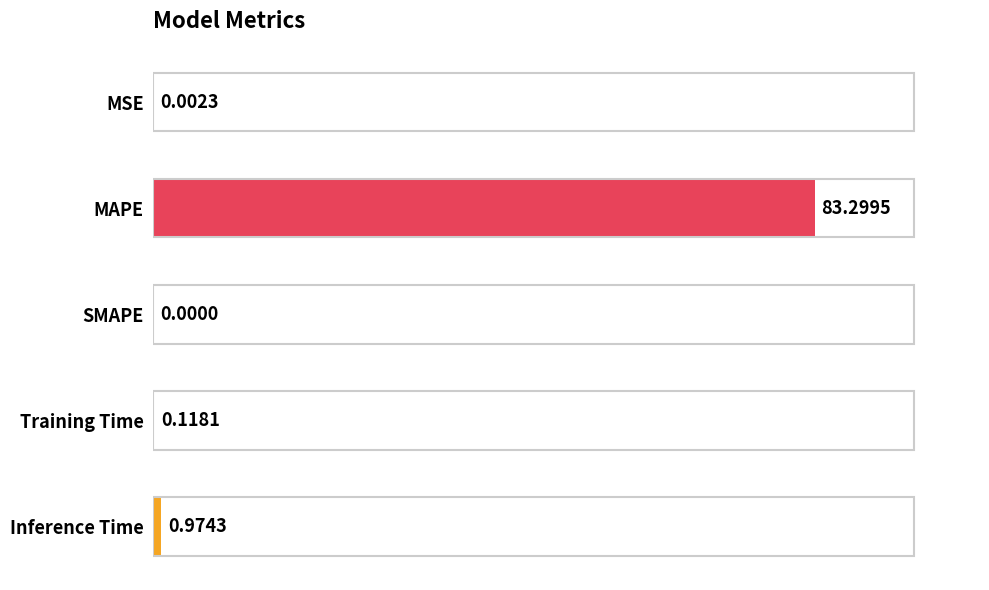

What is the change in value from MSE to Training Time?

+0.1